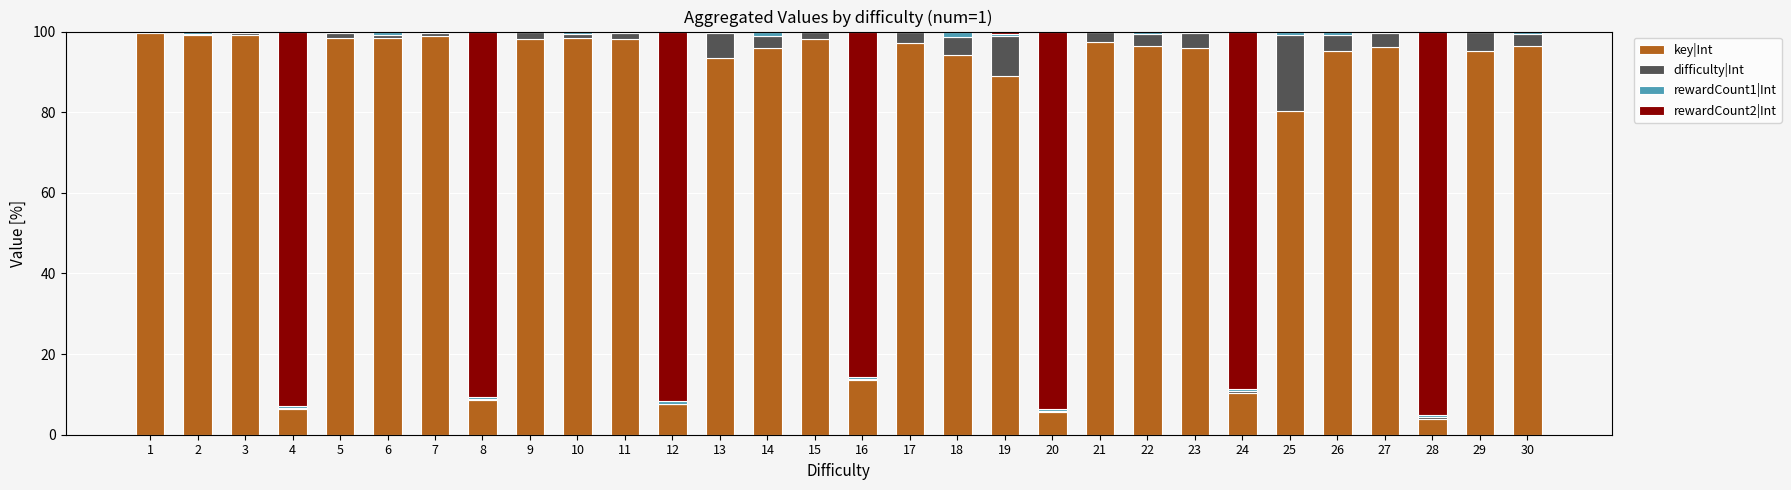

The value of key|Int at 19 is 88.9. True or false?

True